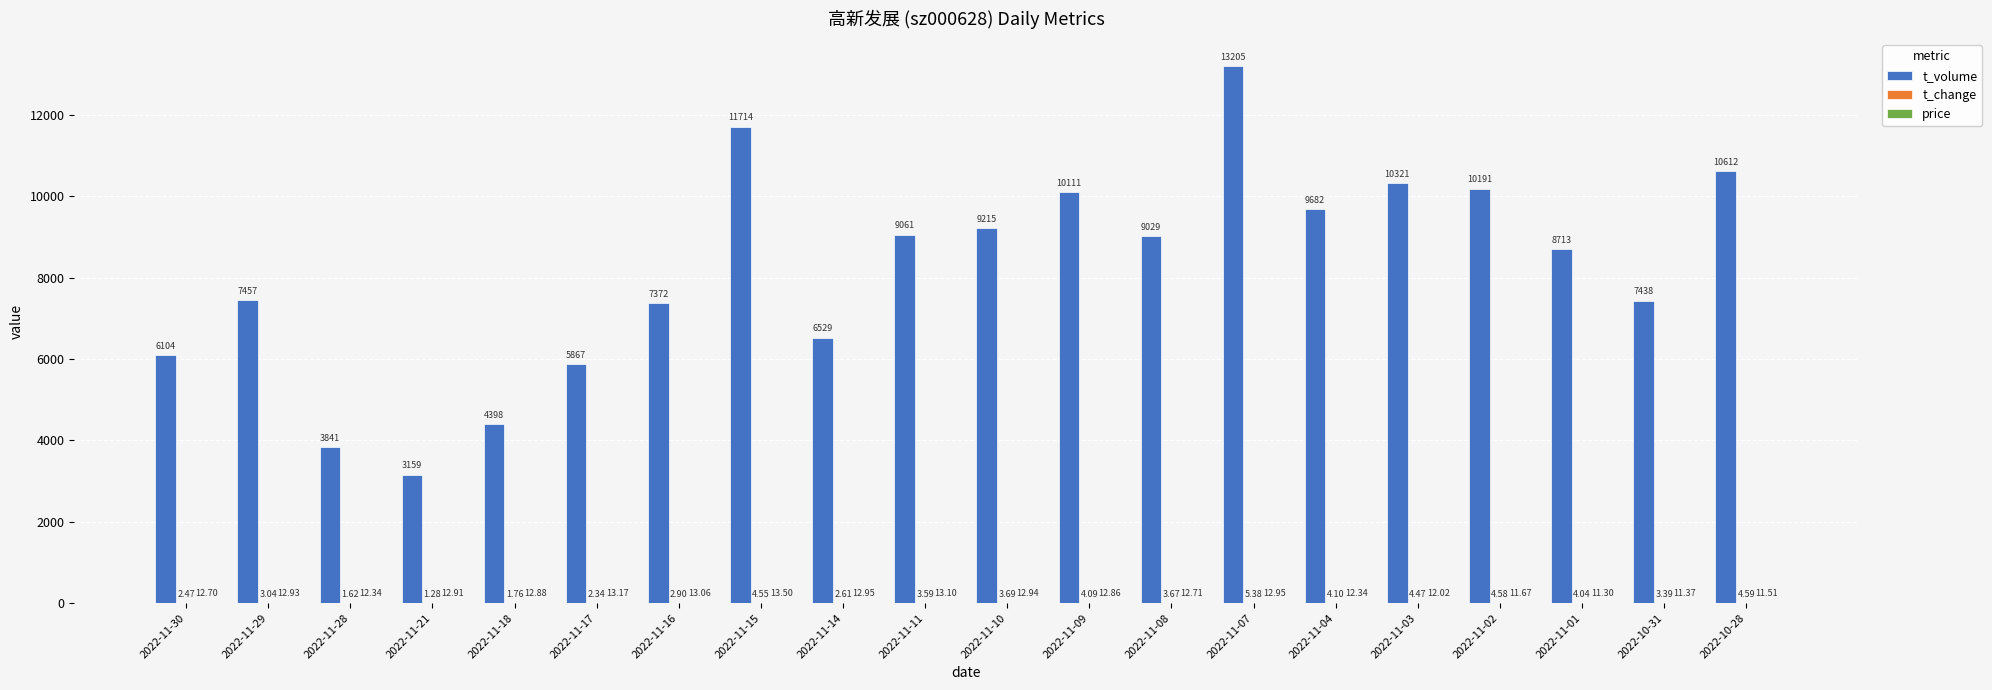

Count the number of data series in this chart.

3